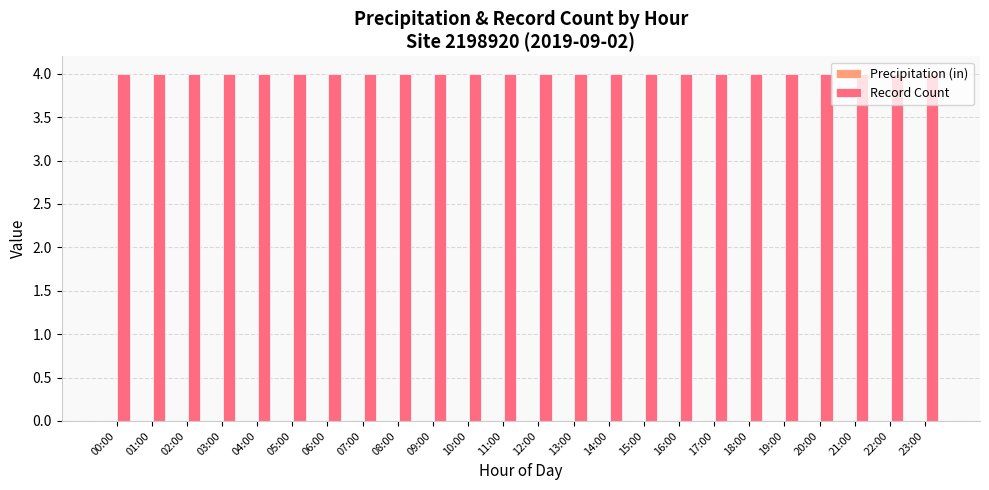

Which series has the largest total across all categories?

Record Count